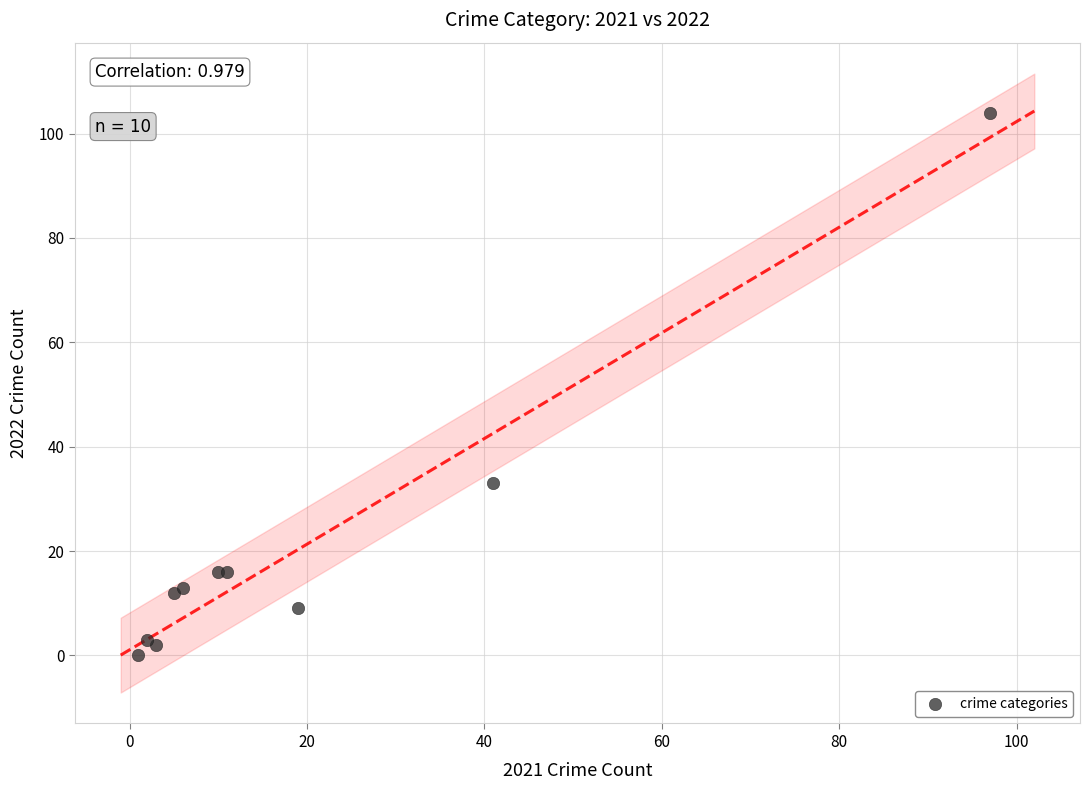

What Y value in the scatter plot is closest to 52?

33